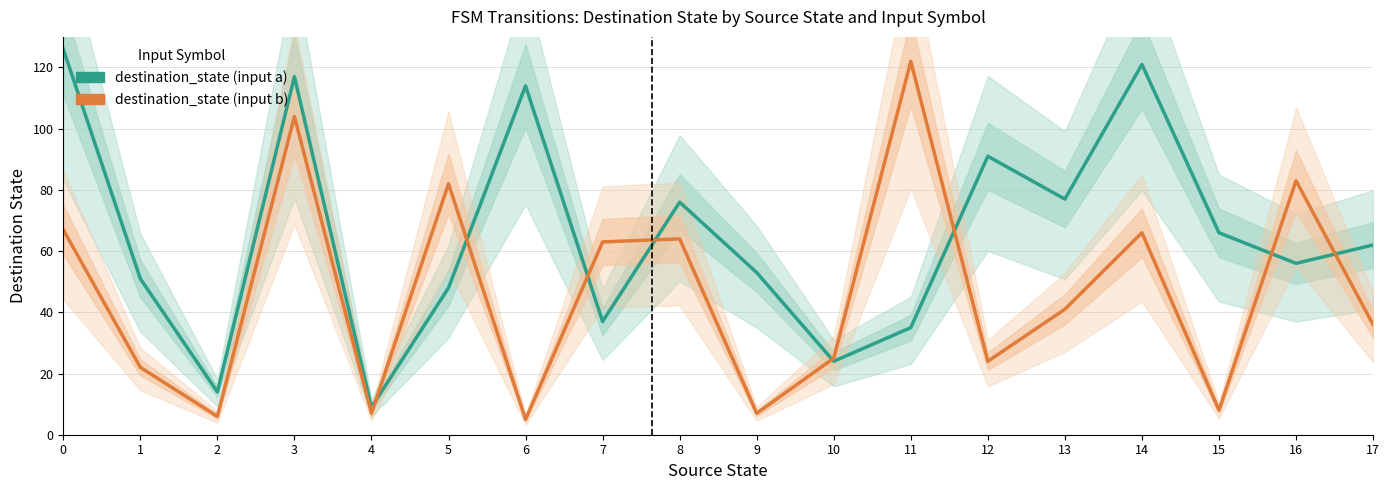

Reading right to left, transcribe all the data shown in this chart.

destination_state (input a): 62	56	66	121	77	91	35	24	53	76	37	114	48	9	117	14	51	126
destination_state (input b): 36	83	8	66	41	24	122	25	7	64	63	5	82	7	104	6	22	67